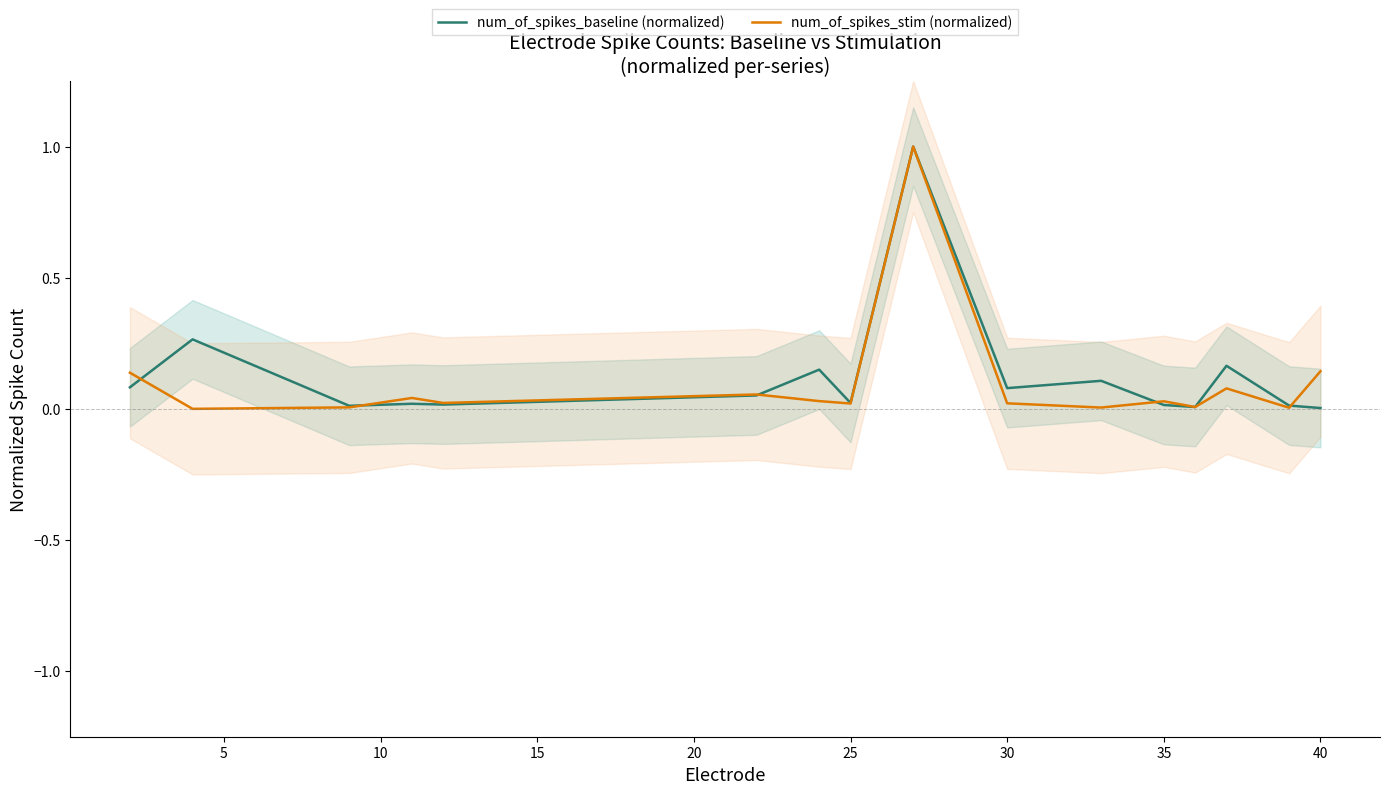

Which series has the widest spread of Y values?

num_of_spikes_stim (normalized)